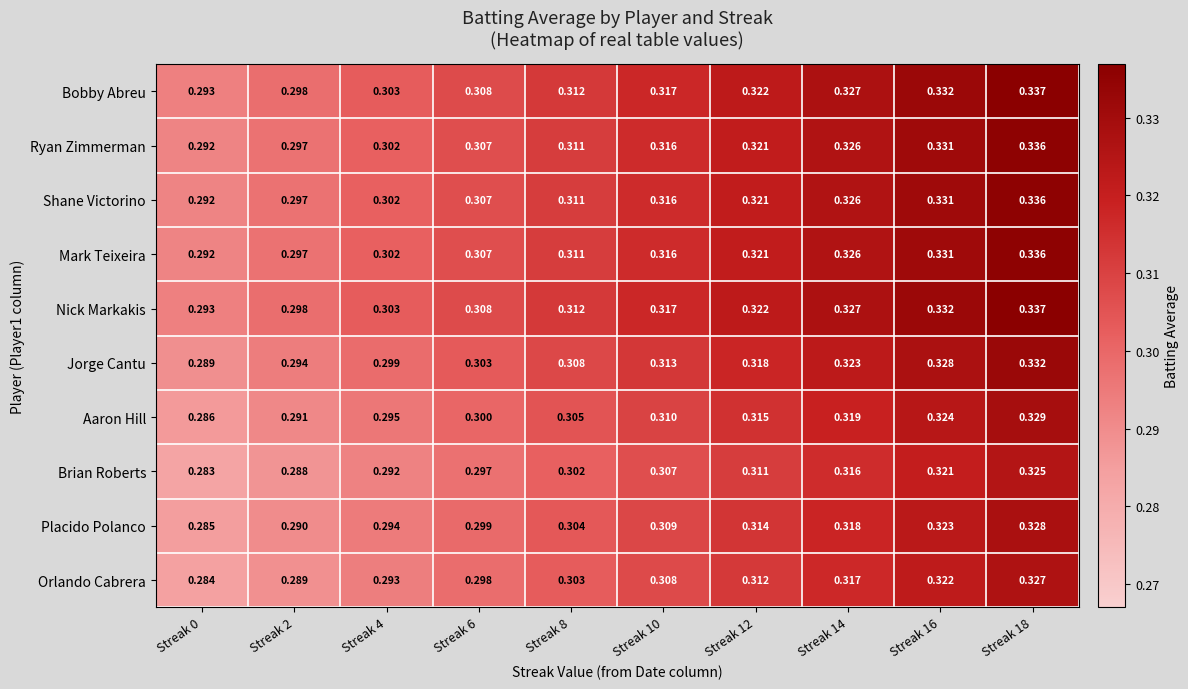

Is the value of Brian Roberts at Streak 6 greater than the value of Bobby Abreu at Streak 4?

No